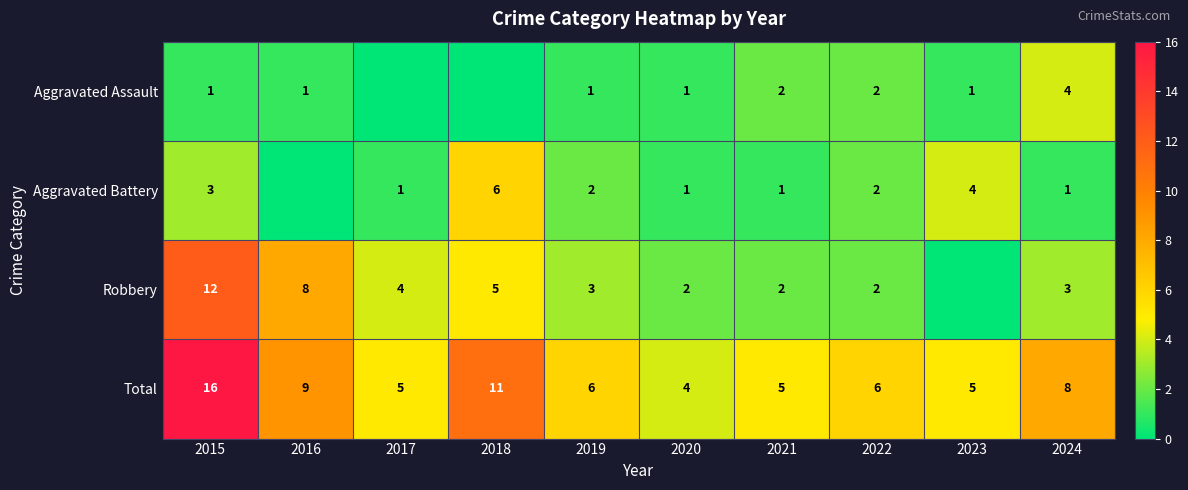

At which label does Total reach its minimum?

2020